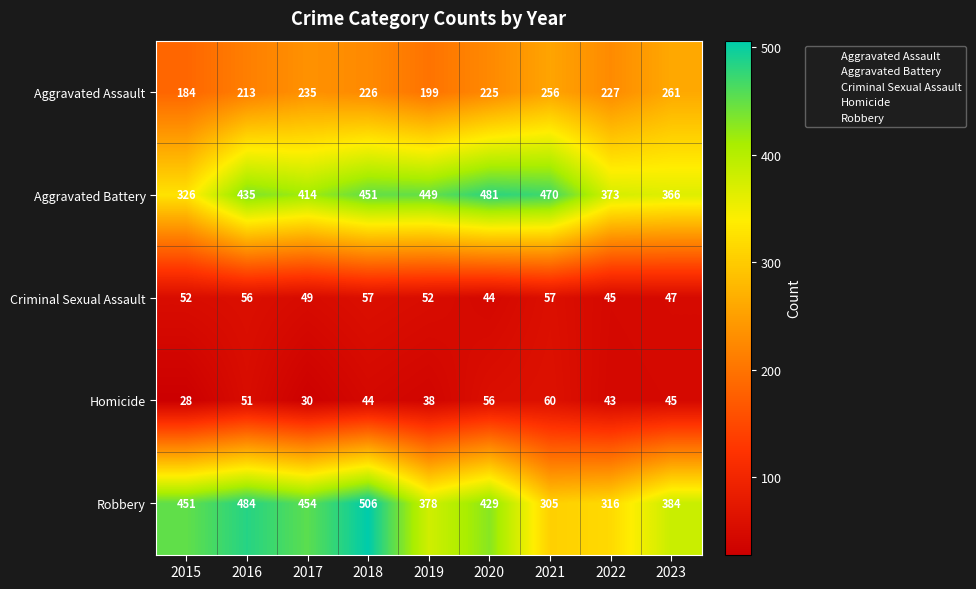

List the series in order of their peak value, lowest first.

Criminal Sexual Assault, Homicide, Aggravated Assault, Aggravated Battery, Robbery